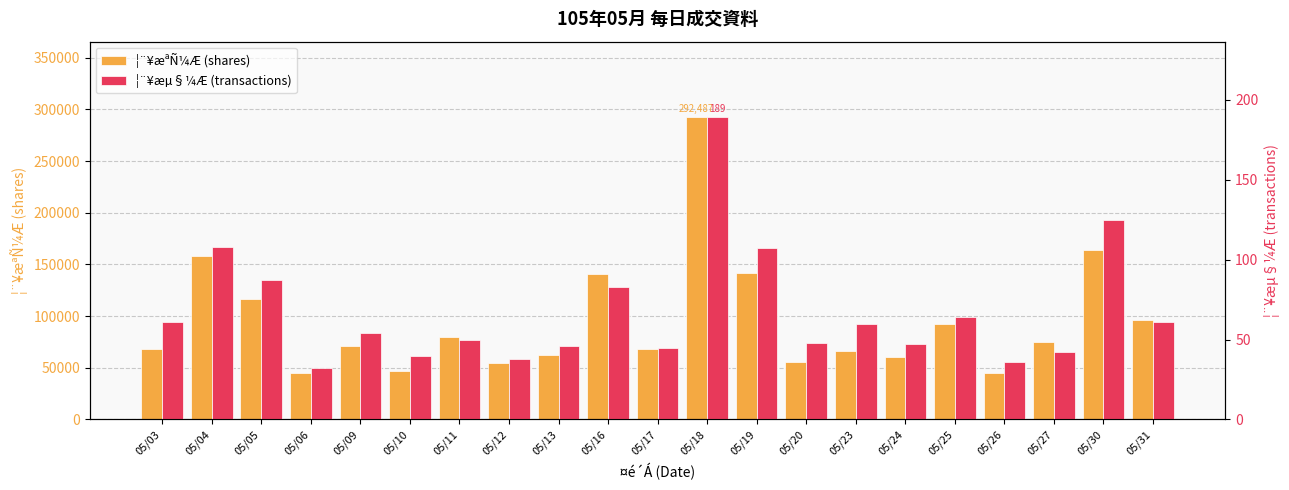

Which series has the largest total across all categories?

¦¨¥æªÑ¼Æ (shares)